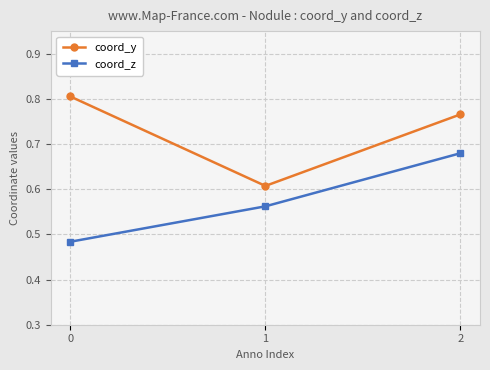

What is the total value across all series at 1?

1.2